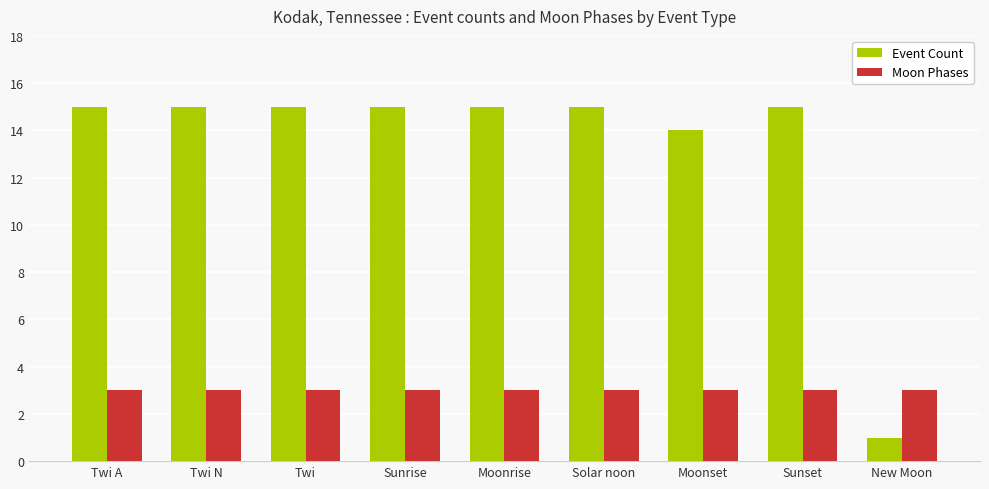

What is the lowest value of the Event Count series?

1